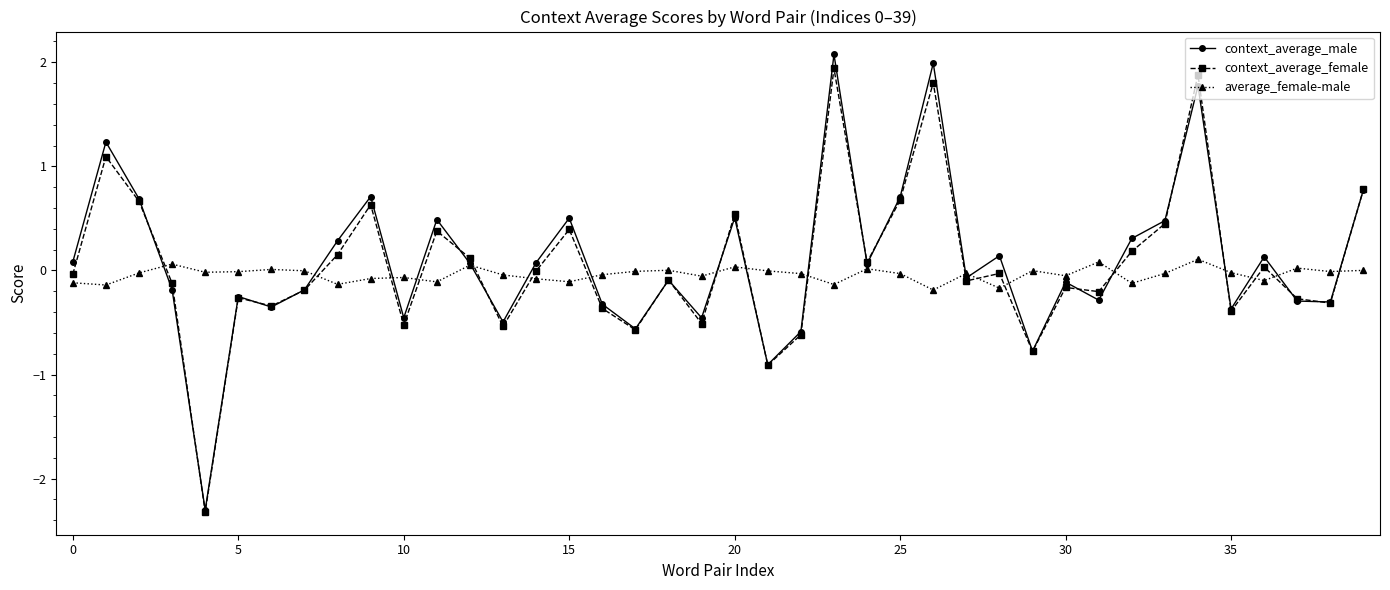

Count the number of categories in the chart.

40